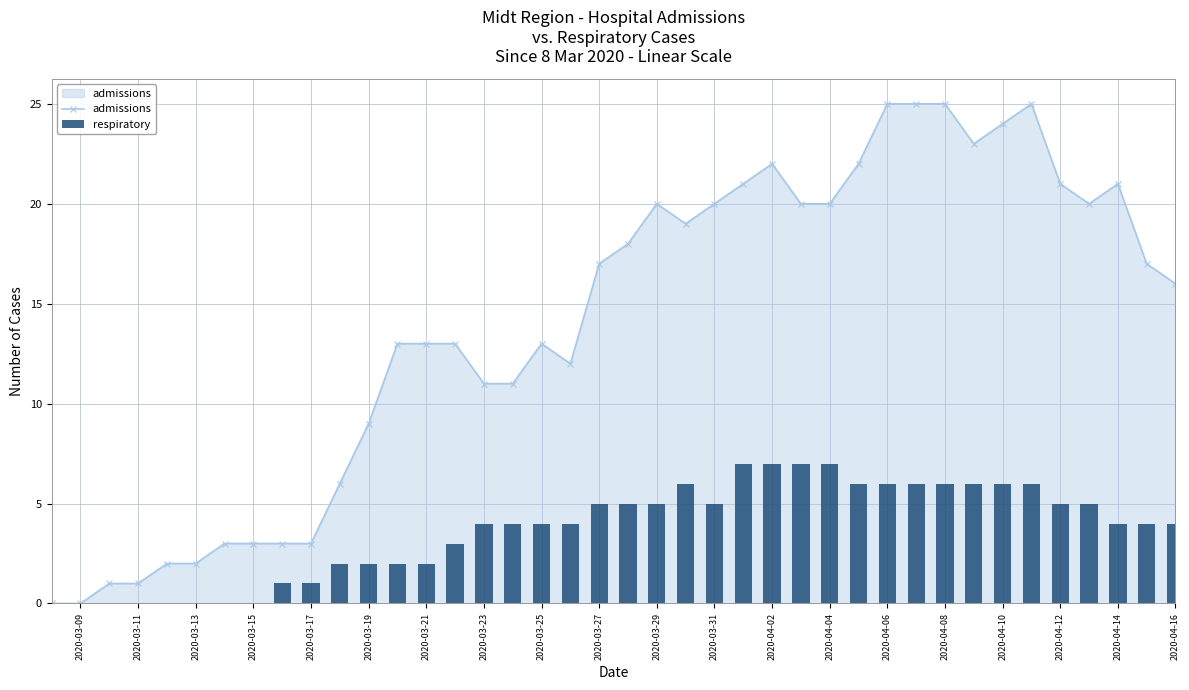

True or false: admissions has more than 1 interior local peaks.

True